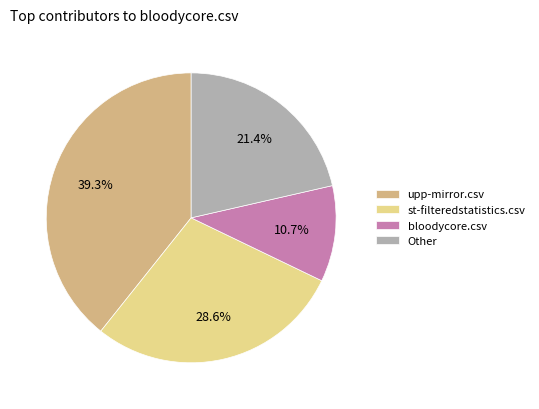

Does st-filteredstatistics.csv represent more than half of the total?

No